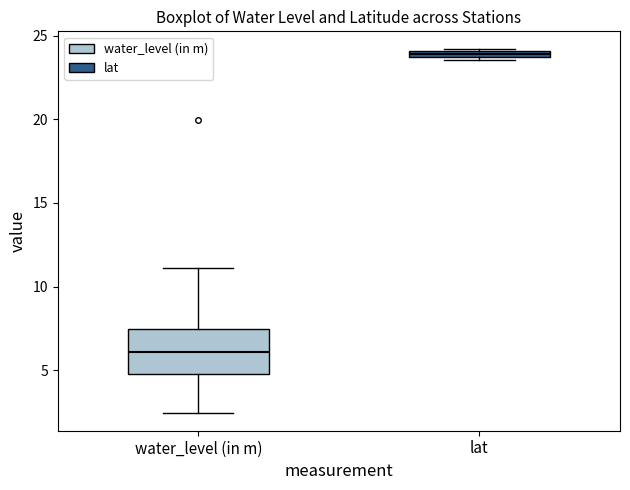

Comparing the boxes themselves (not the whiskers), which one is the tallest?

water_level (in m)